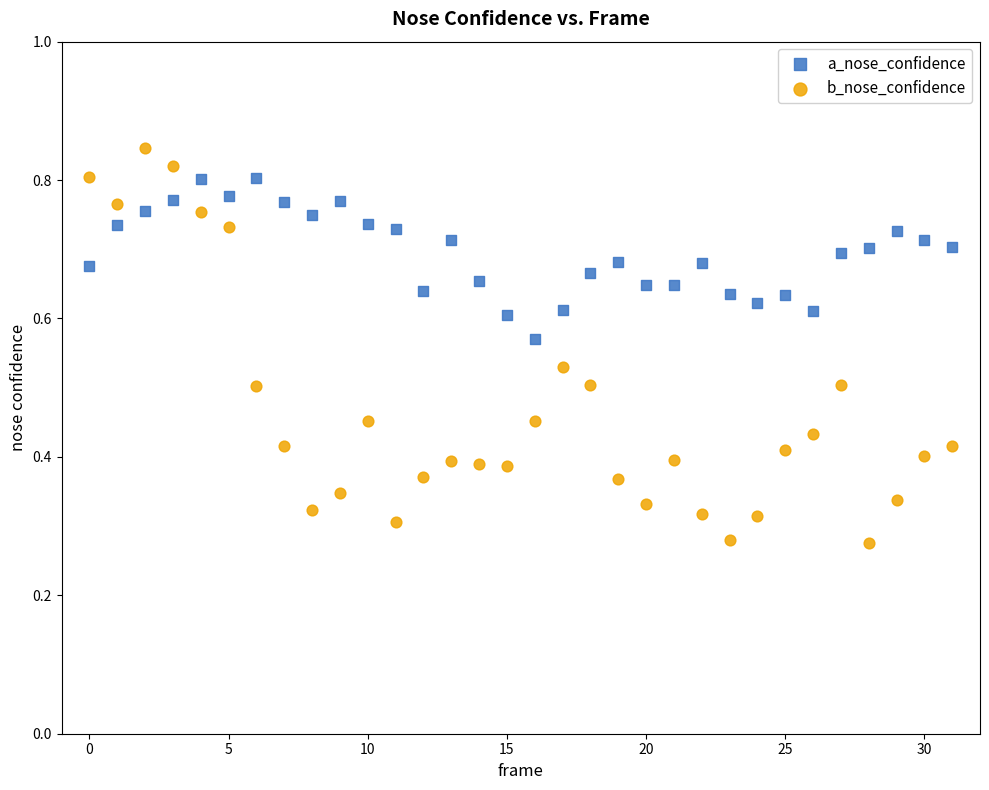

What are all the series names shown in the legend?

a_nose_confidence, b_nose_confidence